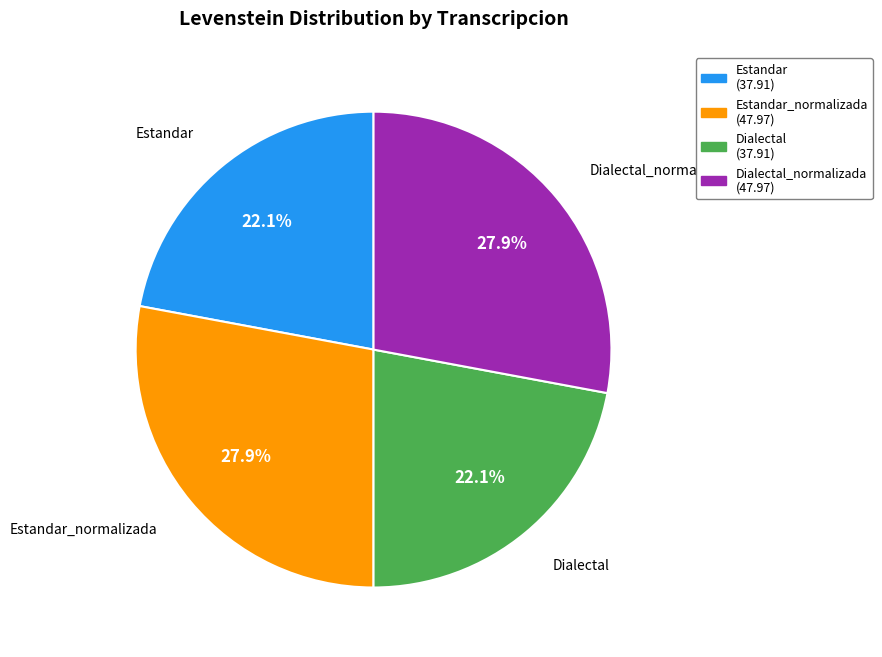

Combined, what portion of the pie is Estandar (37.91) and Estandar_normalizada (47.97)?

50.0%